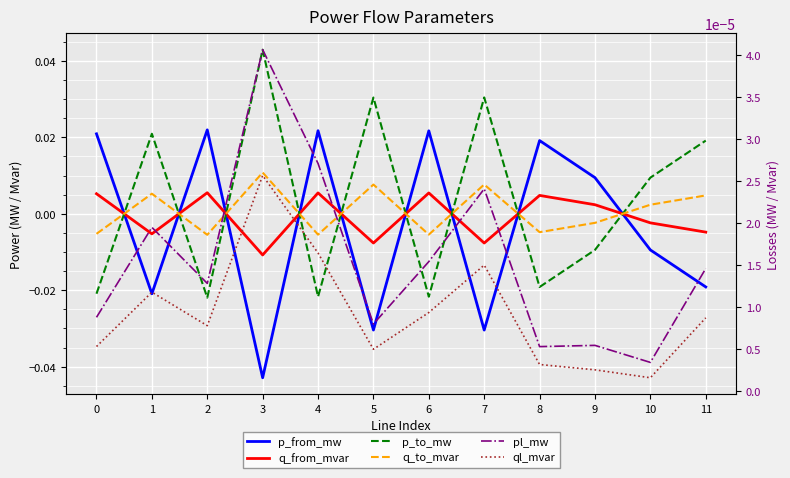

Which series changed the most between 4 and 7?

p_from_mw